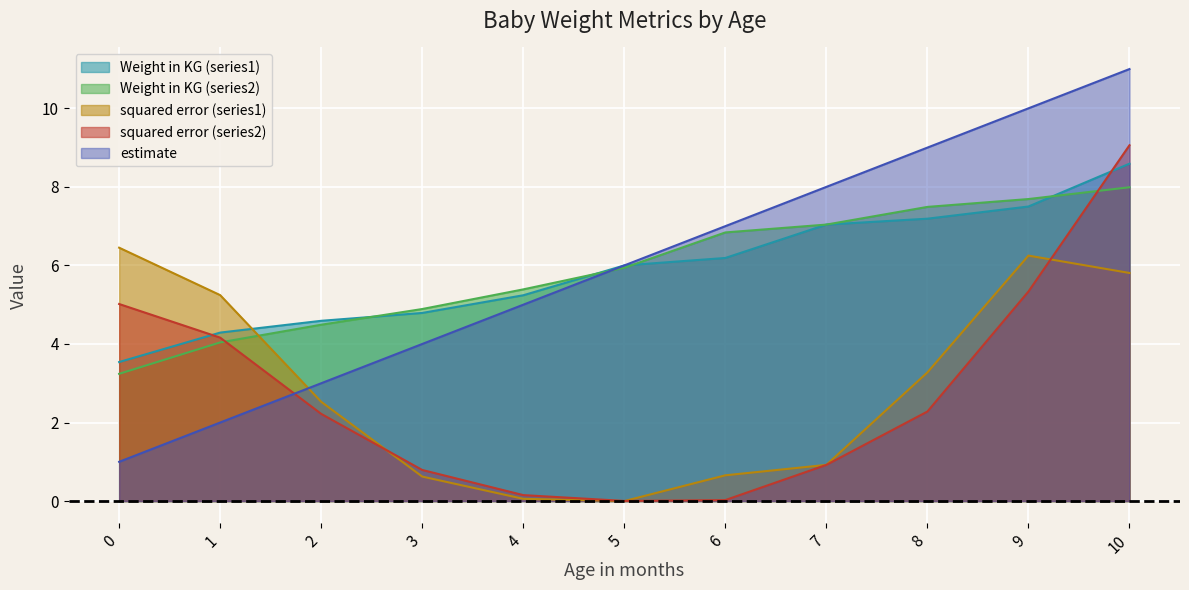

At which category is the sum across all series the highest?

10